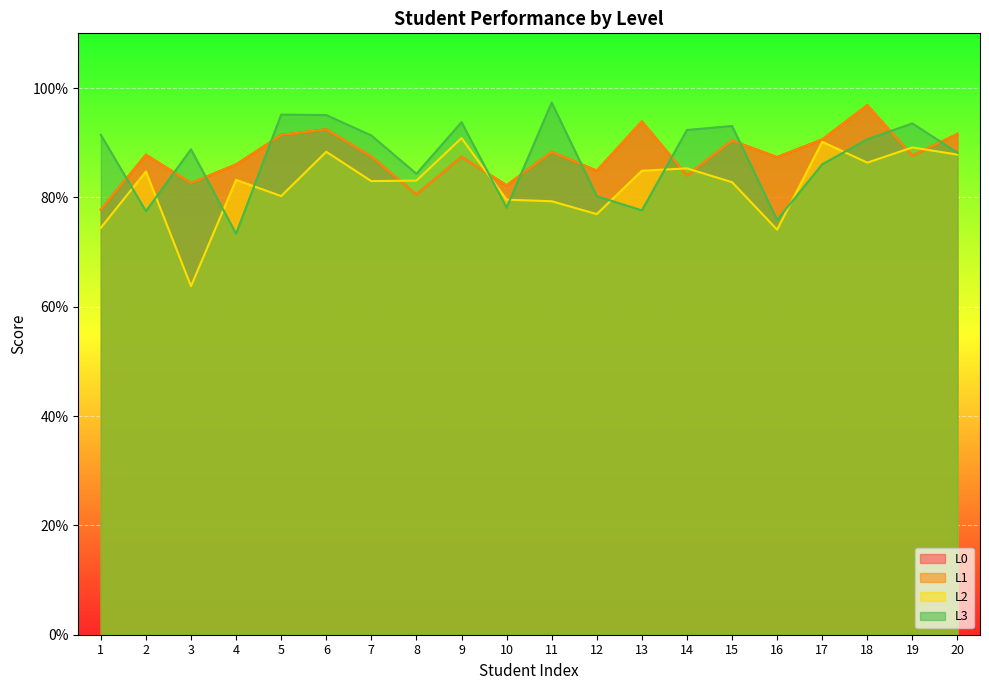

What is the spread (max minus min) of values at 16?

0.1